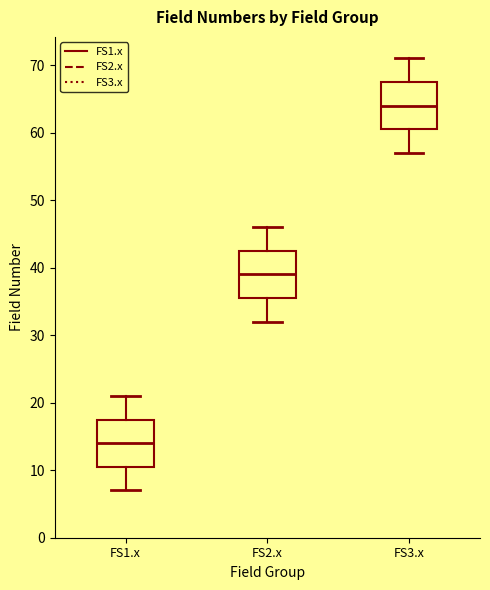

Reading left to right, transcribe this box plot: for each box, give where its median line is, the range the box spans, and where its two whiskers end, as read against the y-axis. The values are not printed on the chart, so give them approximately, as read against the axis.

FS1.x: median 14, box 11 to 18, whiskers 7 to 21
FS2.x: median 39, box 36 to 43, whiskers 32 to 46
FS3.x: median 64, box 61 to 68, whiskers 57 to 71